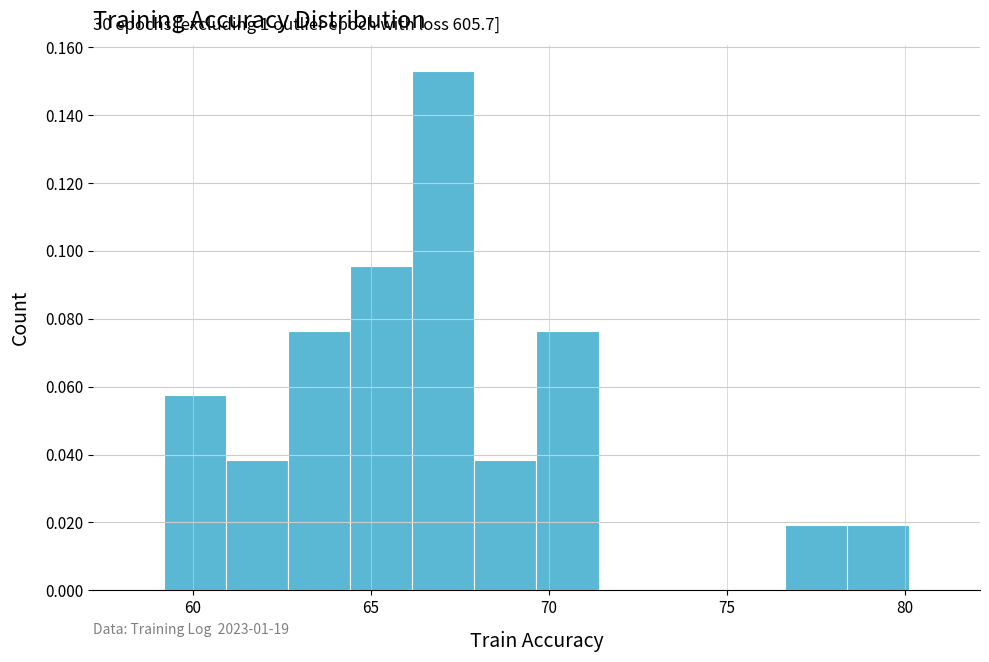

Around what value on the x-axis is the tallest bar? Give the approximate position of its centre, as read against the axis.

67.0